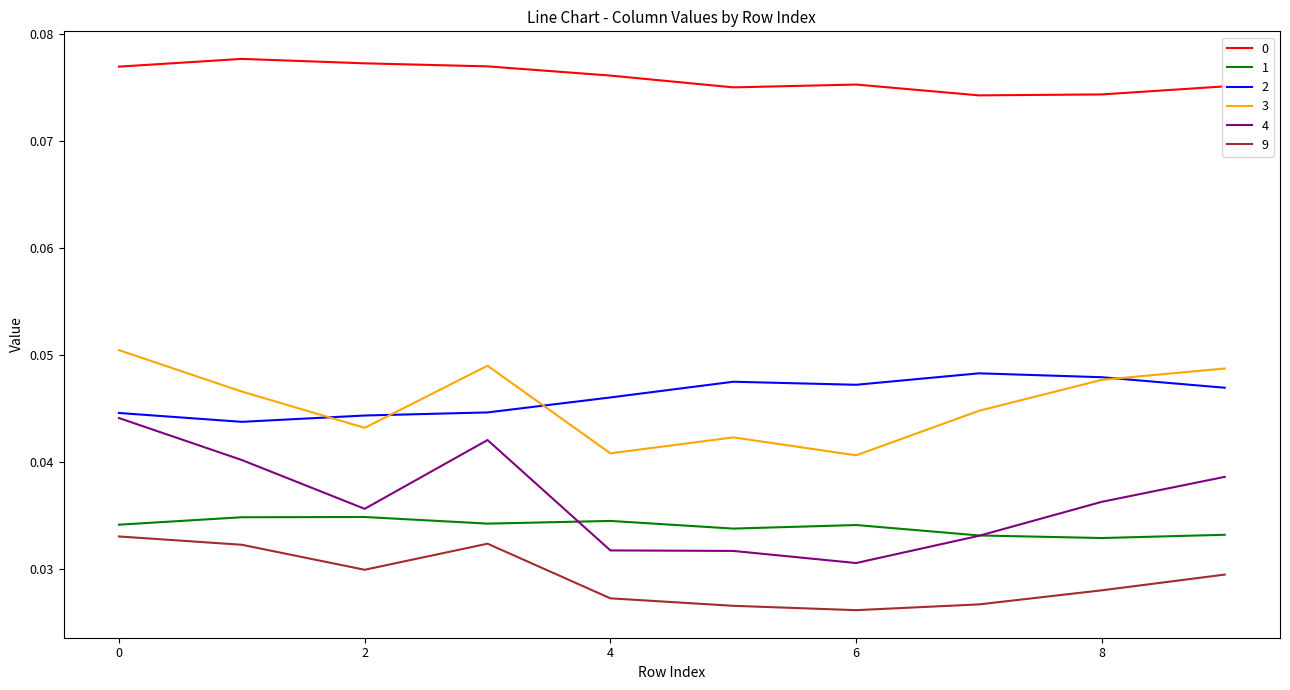

True or false: 4 and 1 intersect in this chart.

True